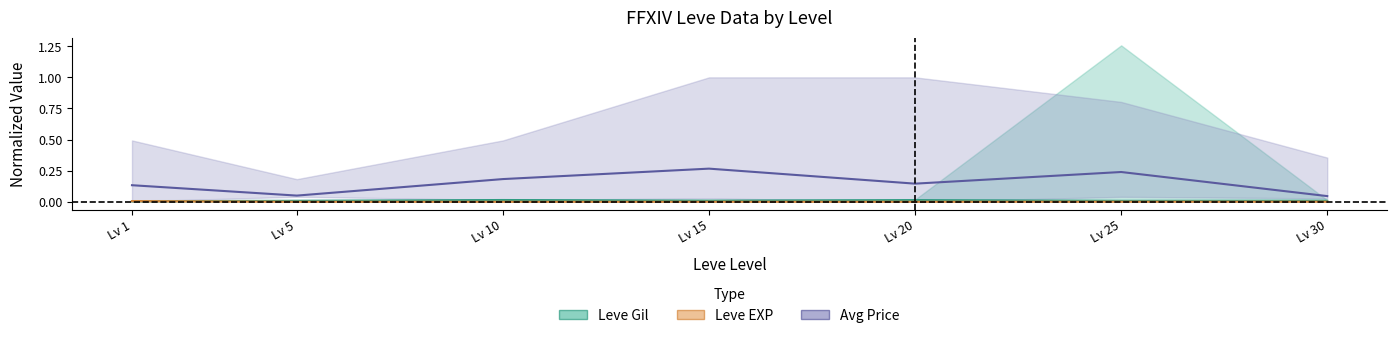

The Leve EXP mean series shows 0.0 at Lv 30. True or false?

False